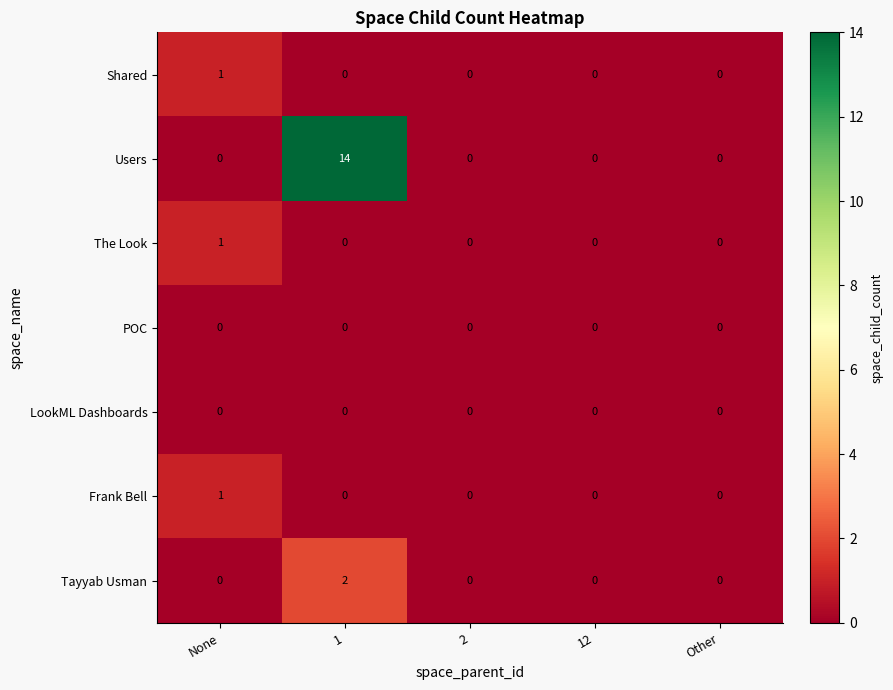

How many data points does each series have?

5